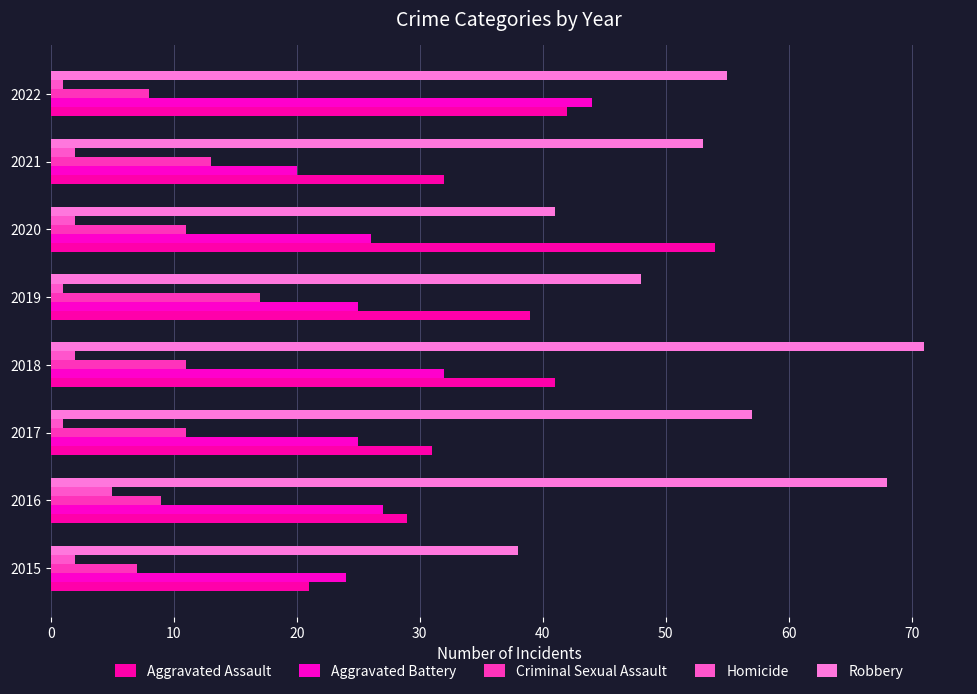

What is the value of the Aggravated Assault bar at the 8th from the left?

42